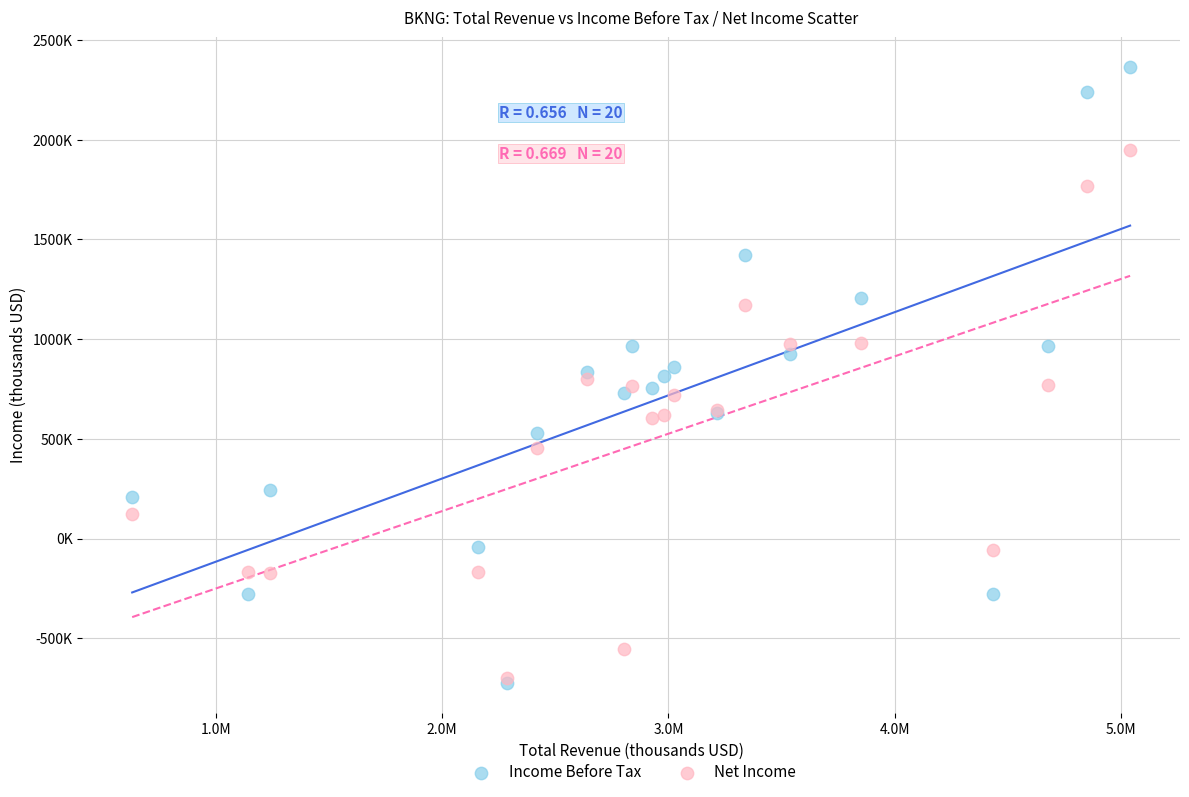

What are all the series names shown in the legend?

Income Before Tax, Net Income